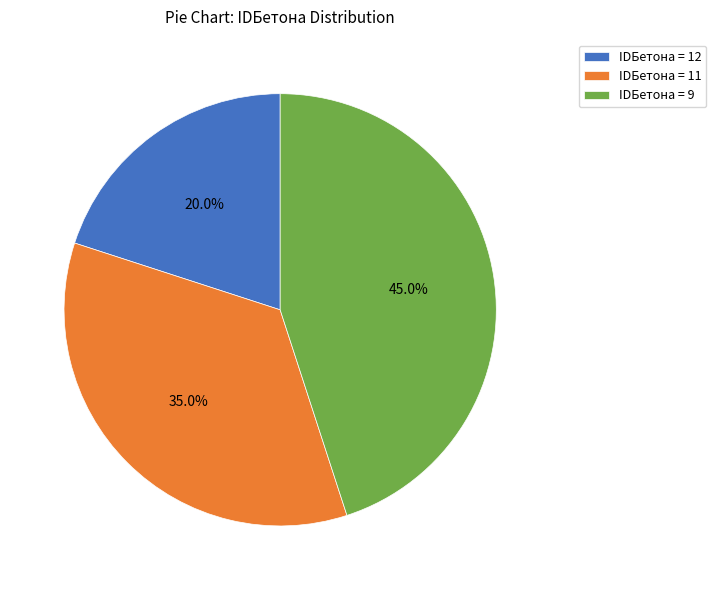

Is IDБетона = 12 the majority of the pie?

No